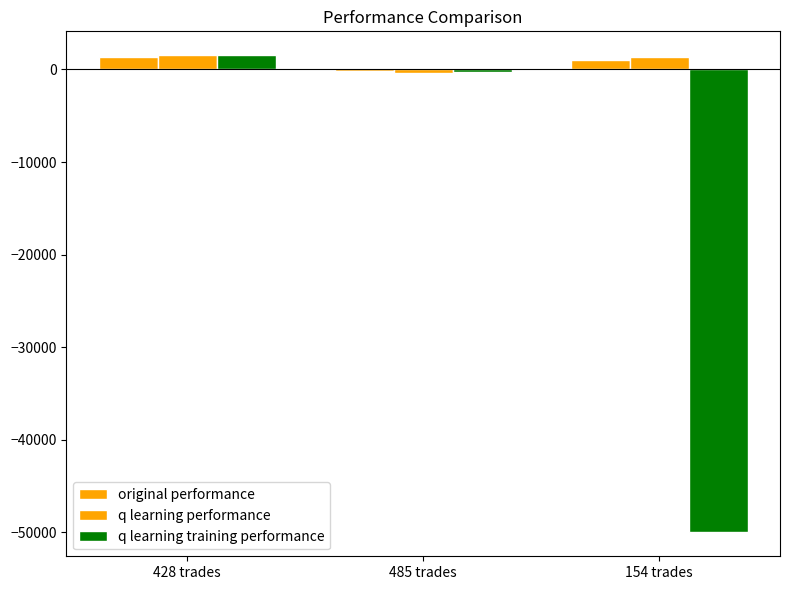

How many distinct data groups are displayed?

3